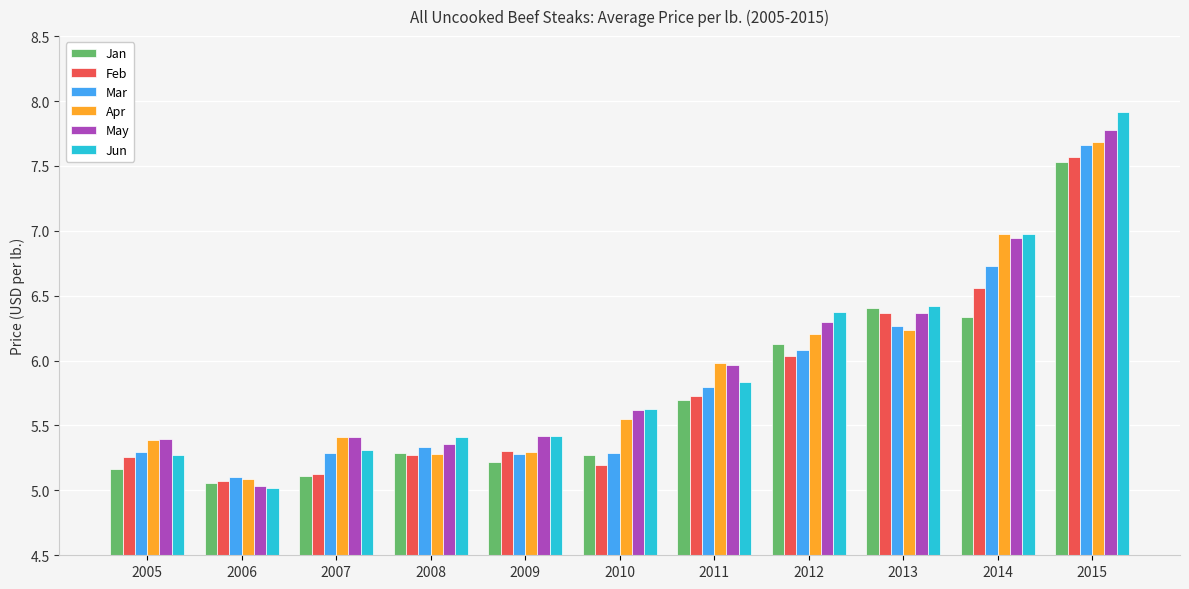

What is the value of the Apr bar at the 9th from the left?

6.2